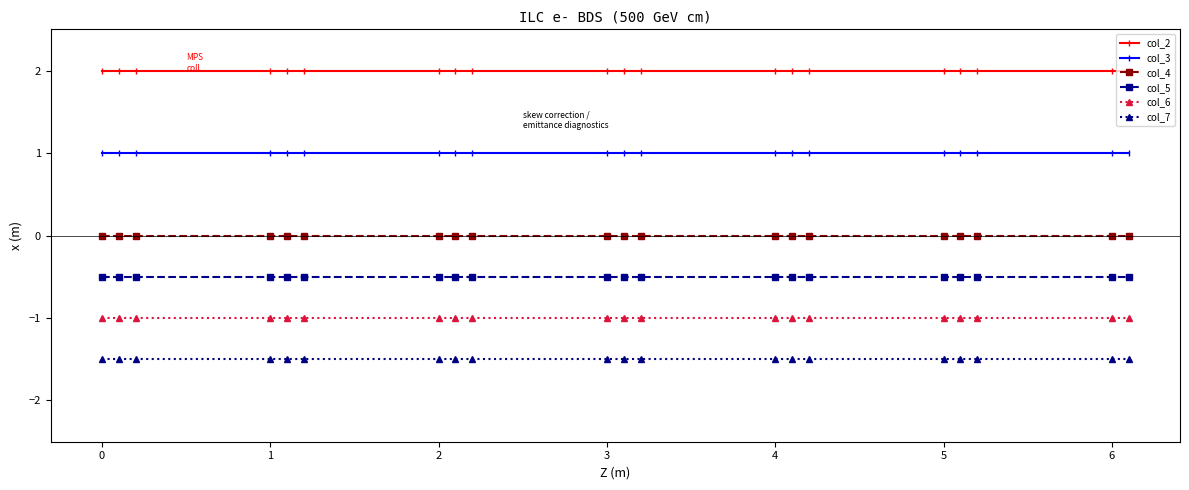

What is the minimum value shown in the chart?

-1.5